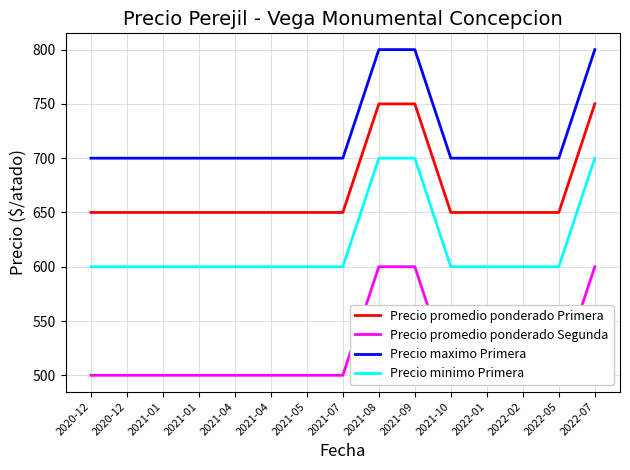

Does the chart have visible grid lines?

Yes